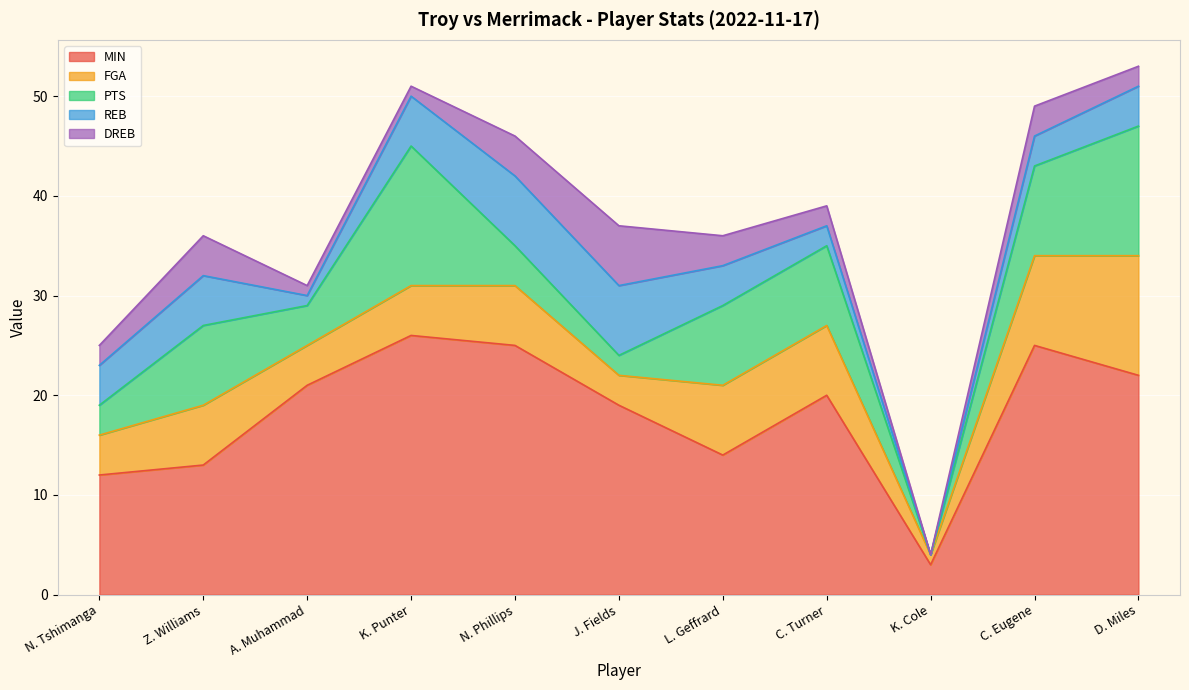

What is the sum of all PTS values?

73